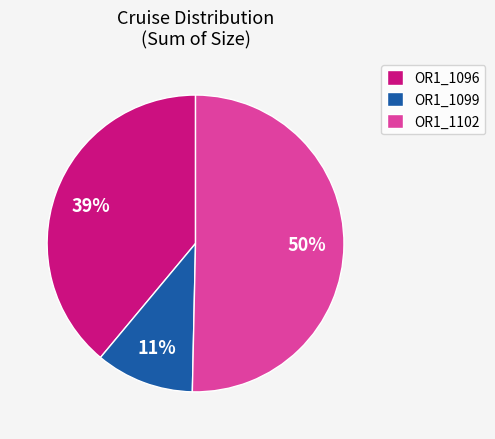

What is the smallest slice in the pie chart?

OR1_1099